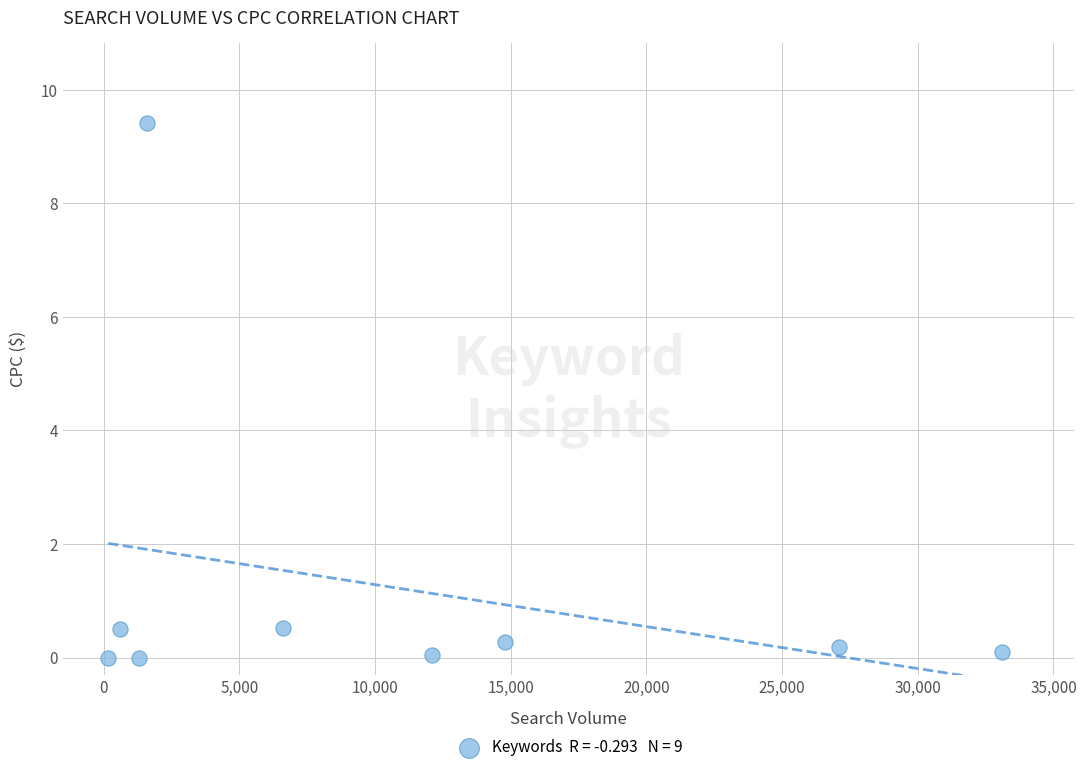

What is the range of Y values (max minus min)?

9.4